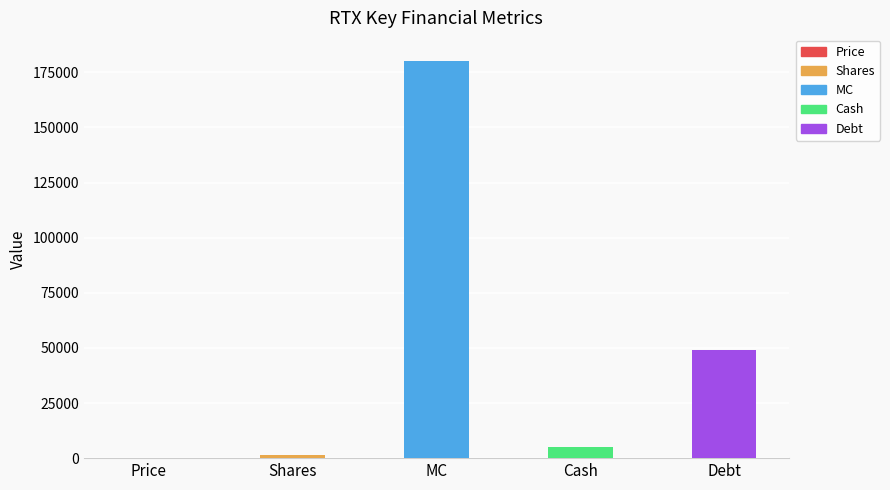

What is the average value?

47175.5